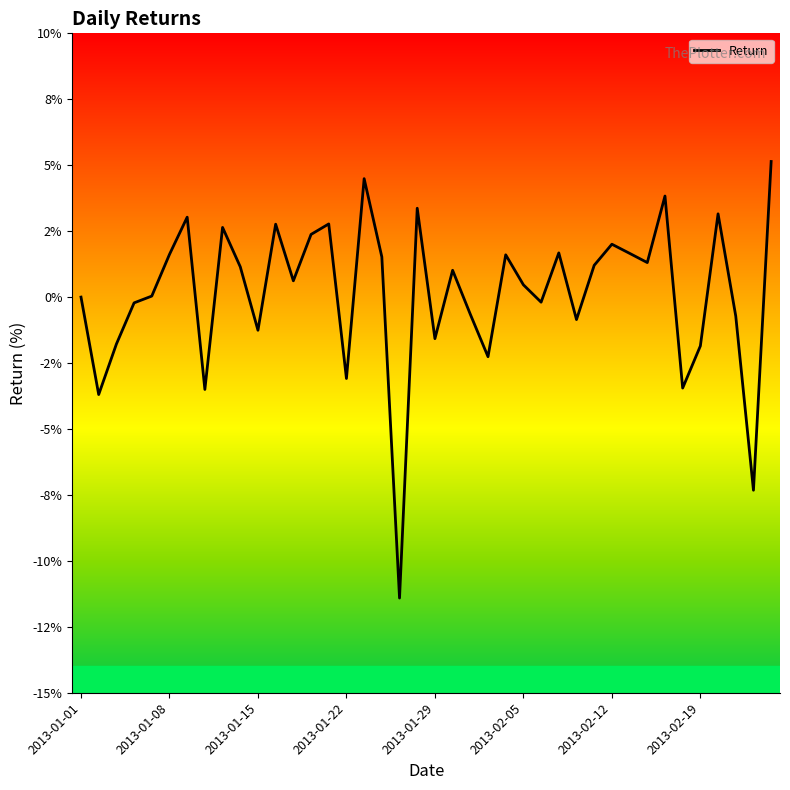

Does the chart have visible grid lines?

No